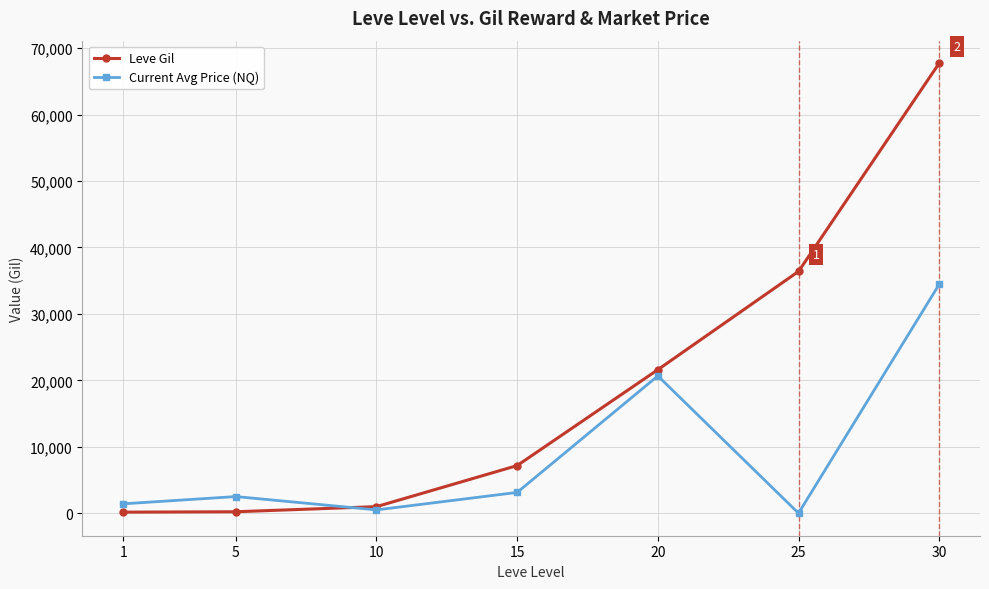

What is the highest value of the Leve Gil series?

67730